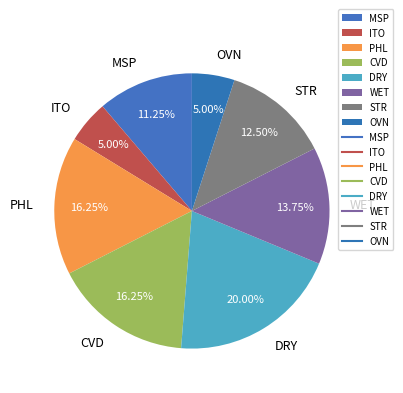

Which slice is the largest?

DRY